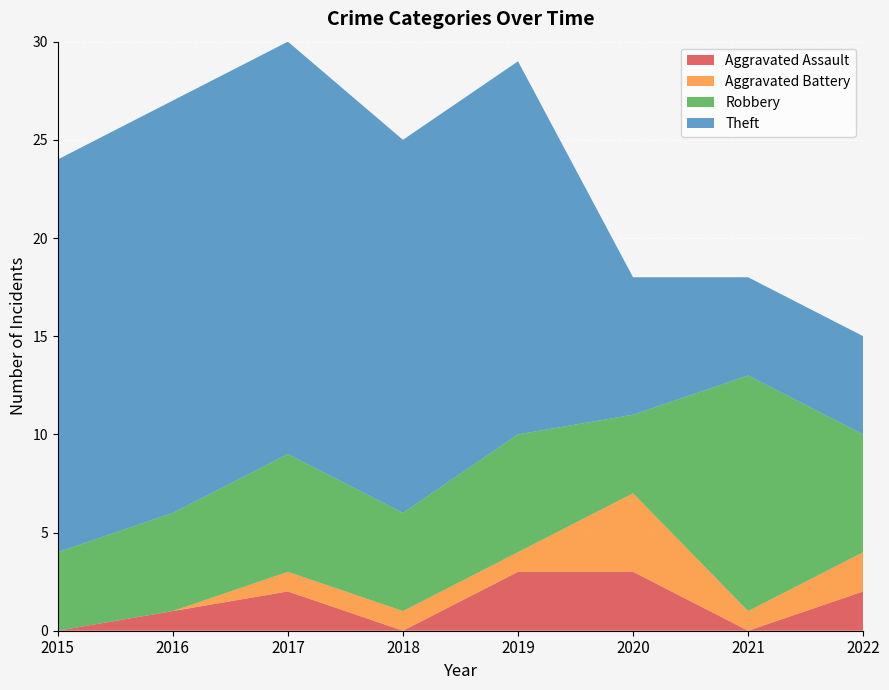

What is the difference between the Theft values at 2019 and 2021?

14